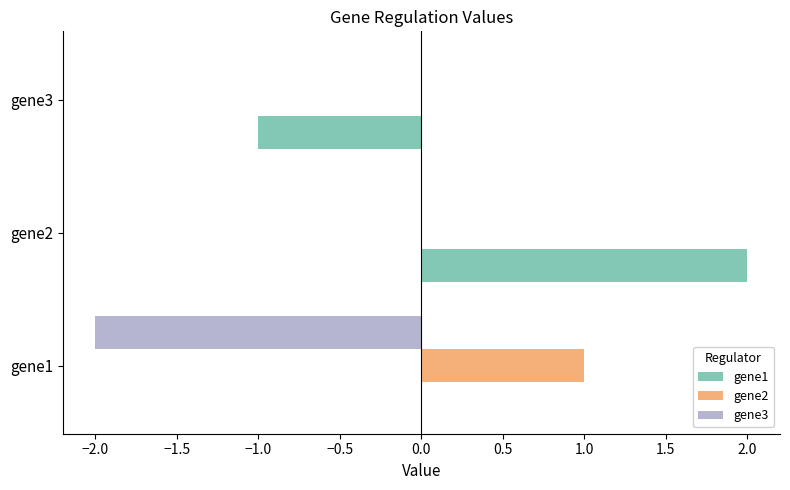

Is the value of gene1 at gene2 greater than the value of gene2 at gene2?

Yes